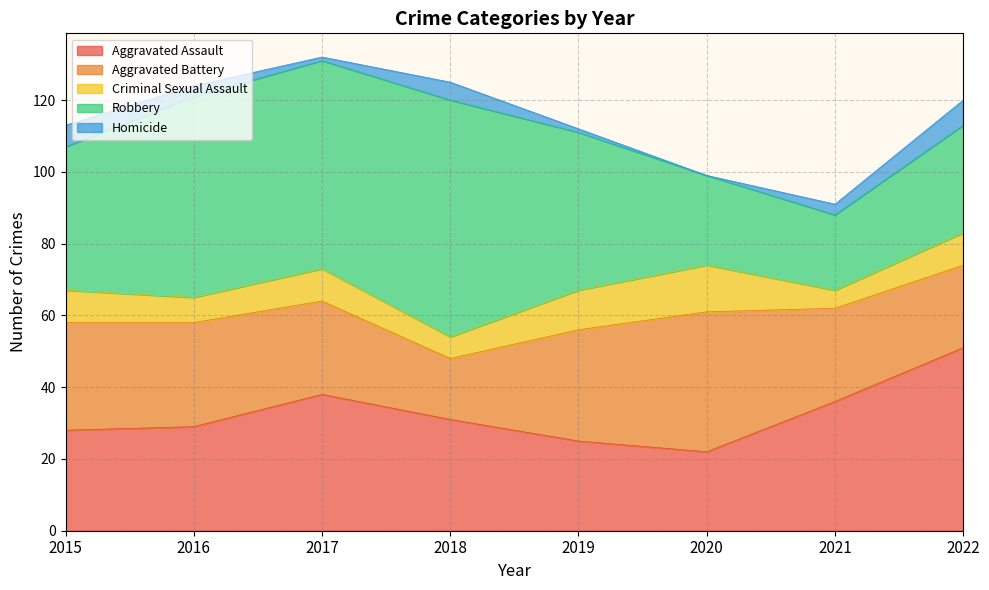

What is the difference between the maximum and minimum values in the Homicide series?

7